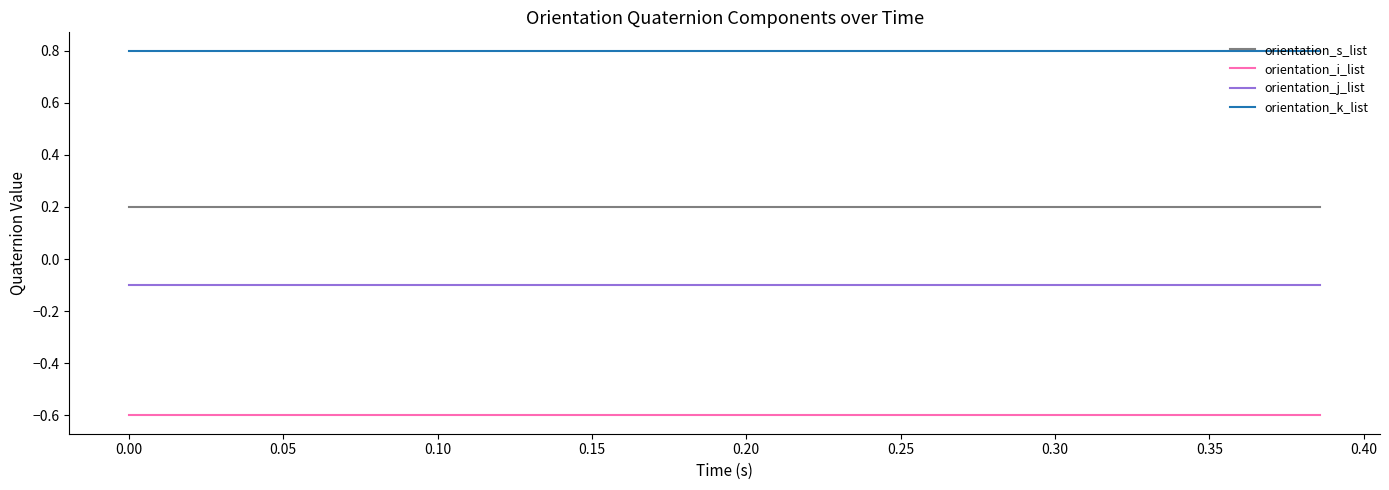

Which series has the largest total across all categories?

orientation_k_list